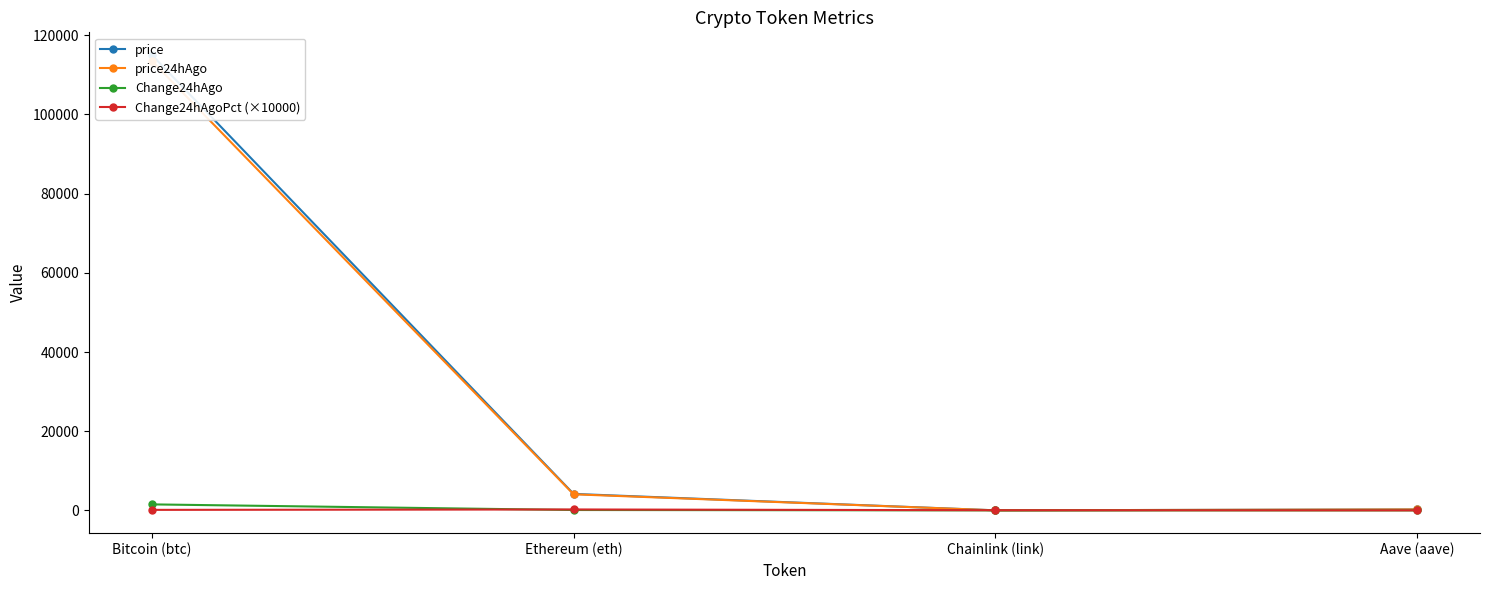

Reading left to right, list all the values displayed in this chart.

price: Bitcoin (btc)=115000.0	Ethereum (eth)=4165.9	Chainlink (link)=18.4	Aave (aave)=237.4
price24hAgo: Bitcoin (btc)=113483.0	Ethereum (eth)=4068.3	Chainlink (link)=18.3	Aave (aave)=237.3
Change24hAgo: Bitcoin (btc)=1517.0	Ethereum (eth)=97.6	Chainlink (link)=0.1	Aave (aave)=0.1
Change24hAgoPct (×10000): Bitcoin (btc)=131.9	Ethereum (eth)=234.3	Chainlink (link)=43.5	Aave (aave)=4.6